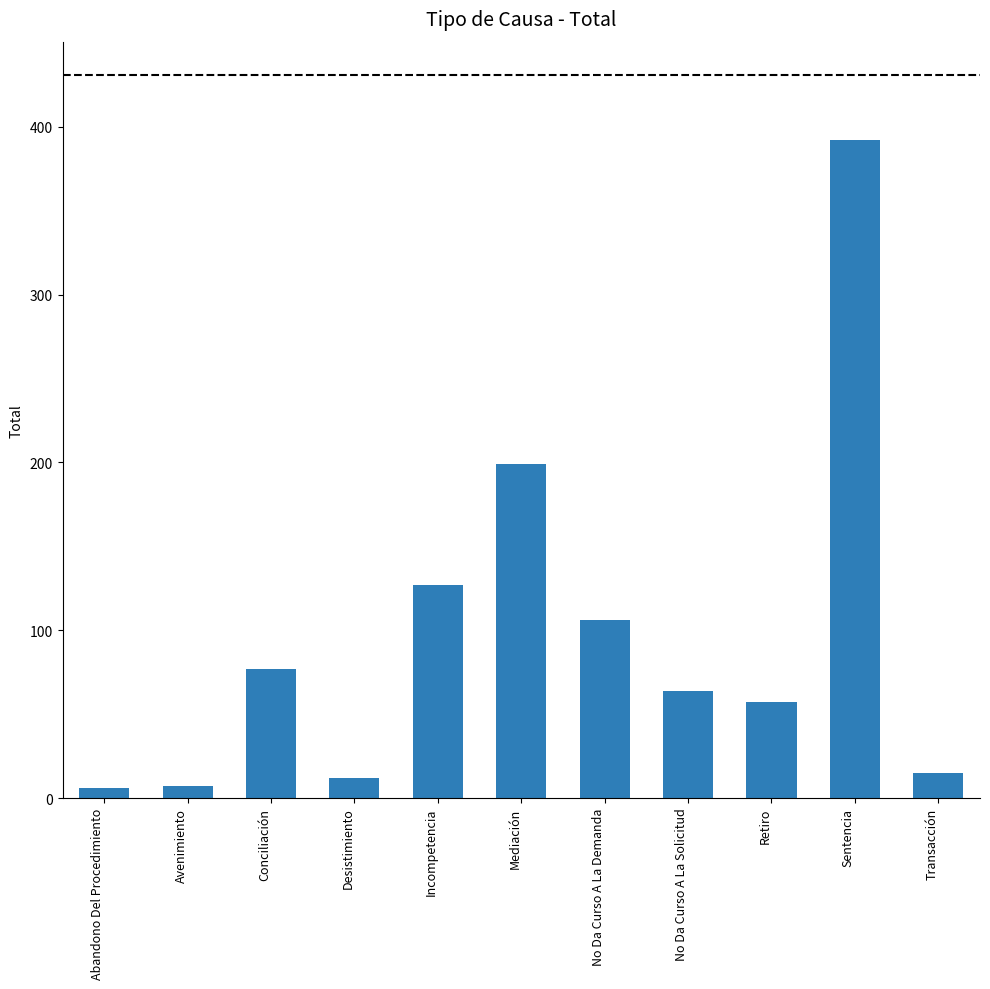

What is the difference between the values at Sentencia and Conciliación?

315